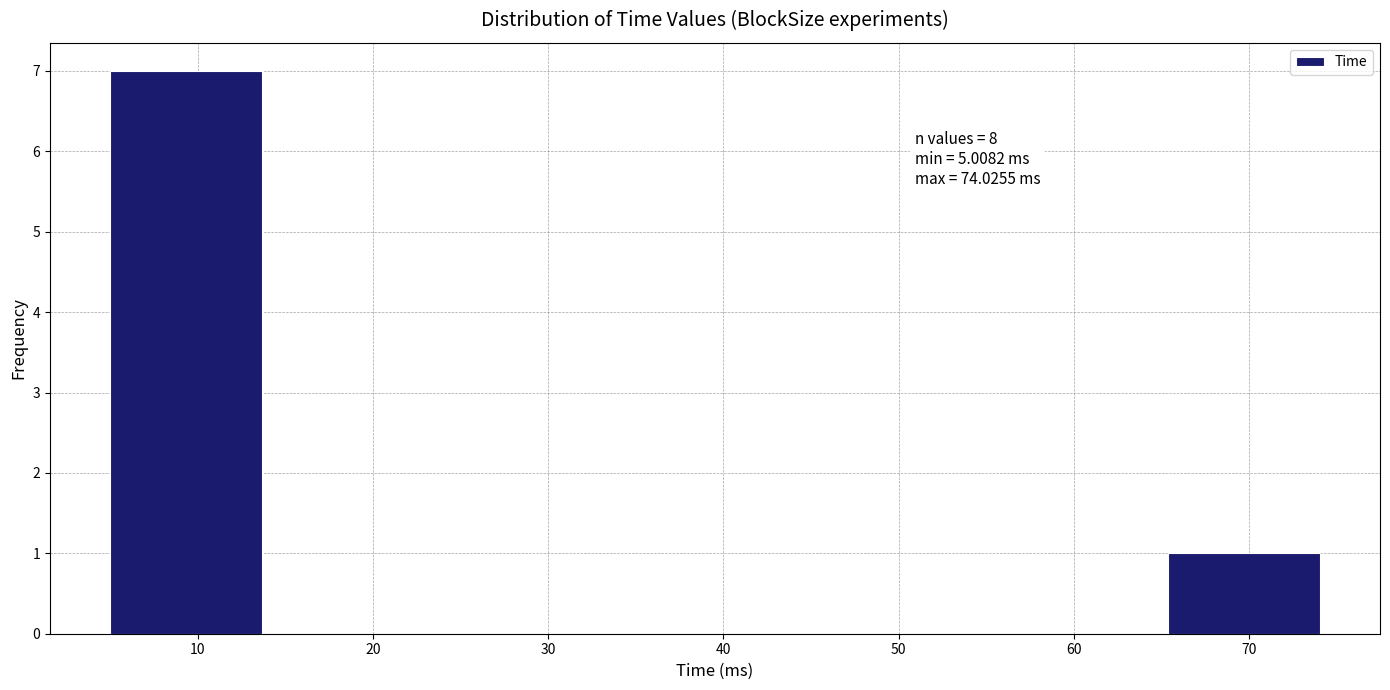

Which range on the x-axis has the tallest bar?

5 to 14